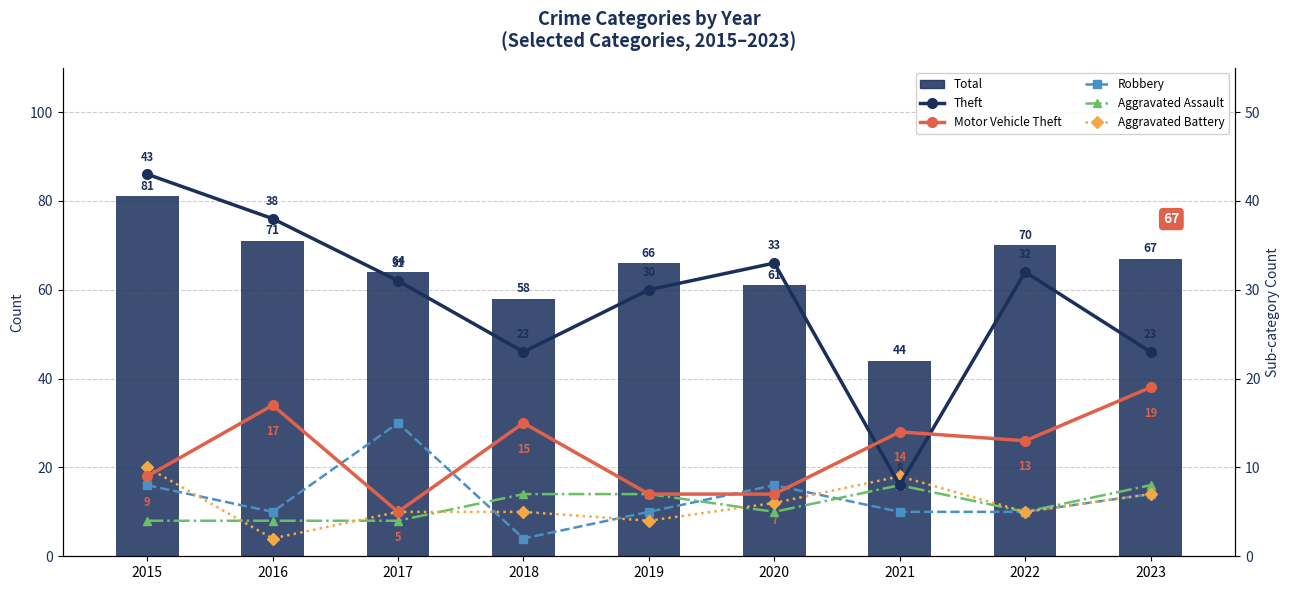

At which label does Robbery reach its peak?

2017